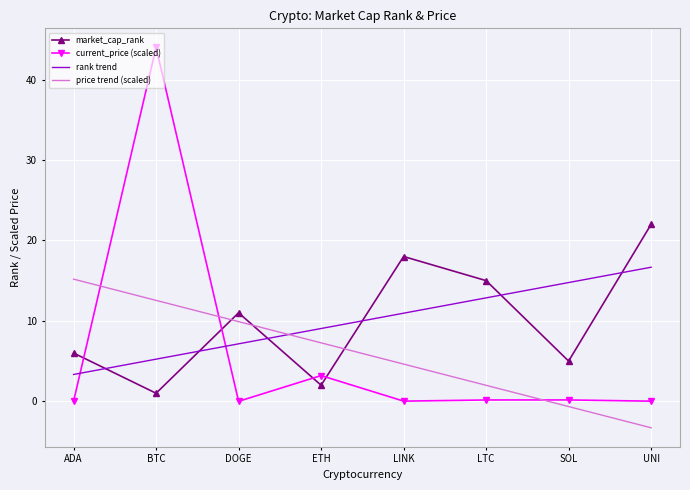

What is the sum of all rank trend values?

80.0